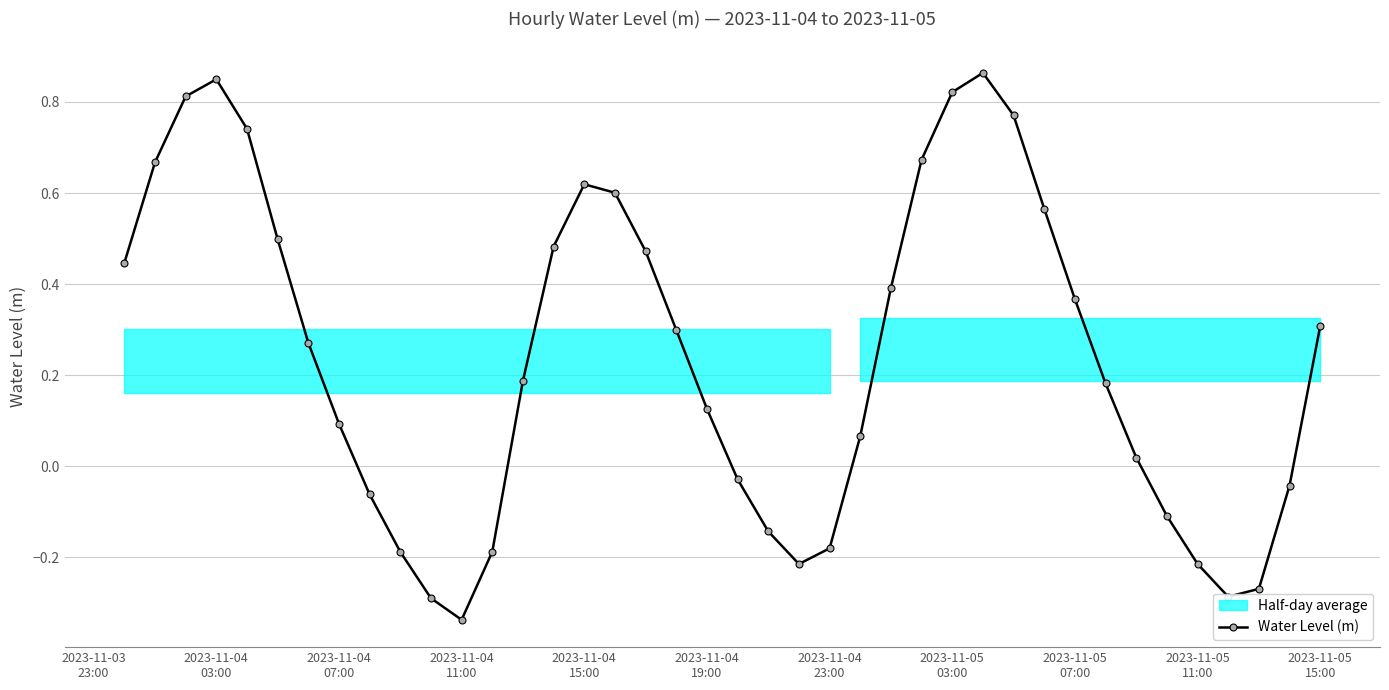

How many interior local peaks (higher than both neighbors) does the data have?

3